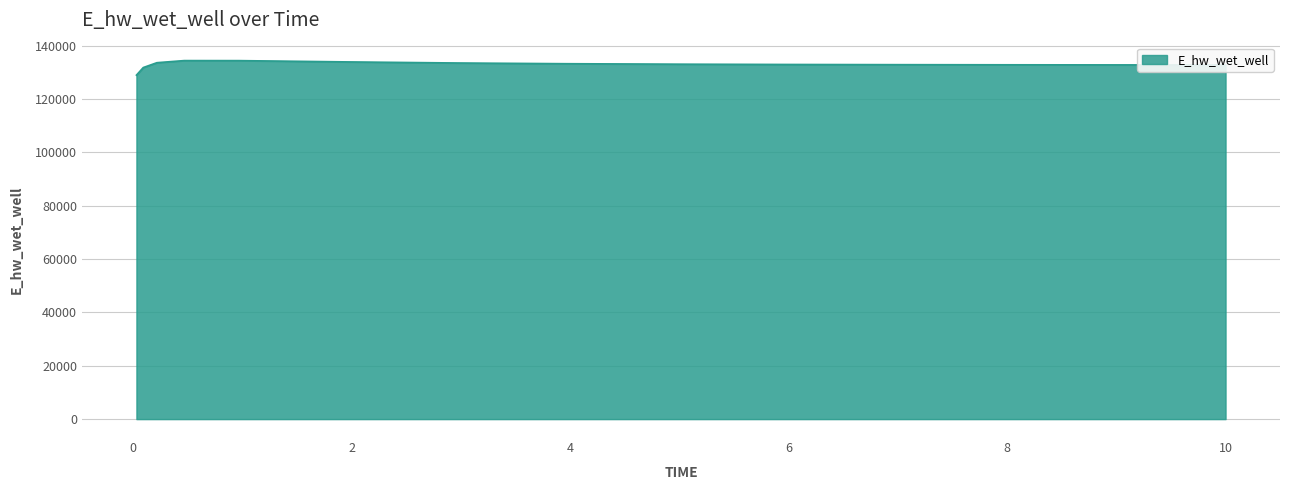

What is the smallest value displayed?

129009.7